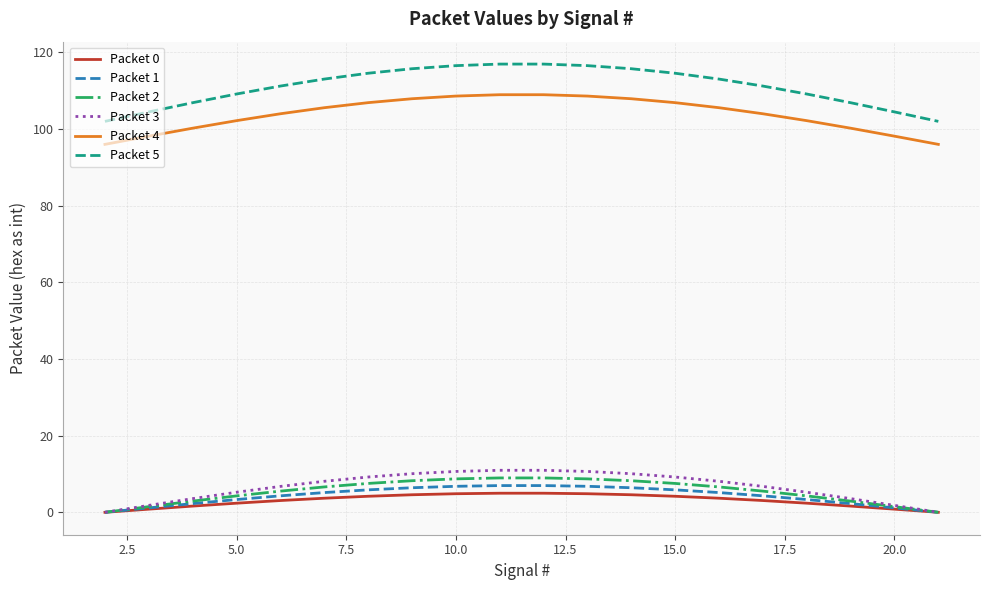

Which series has the largest total across all categories?

Packet 5